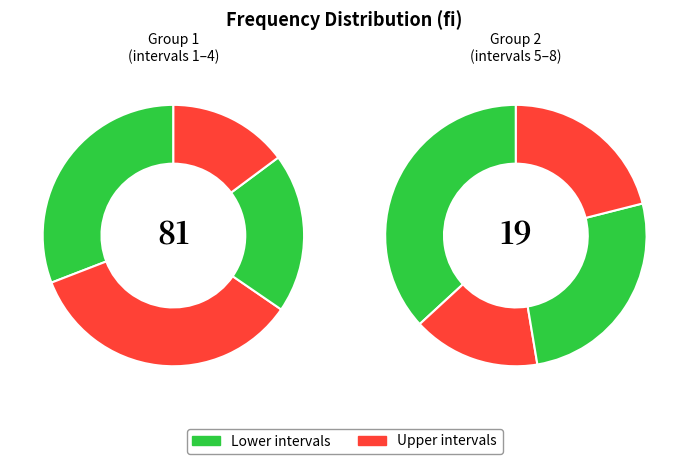

Is there any slice that represents more than half of the pie?

No